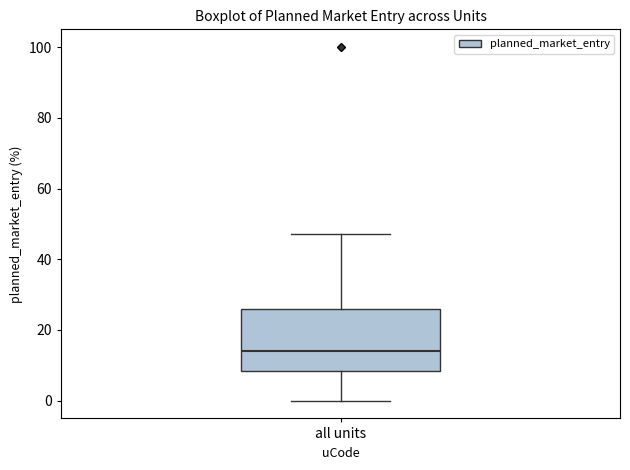

Where does the median line of the box for all units sit on the y-axis? The values are not printed on the chart, so give them approximately, as read against the axis.

14